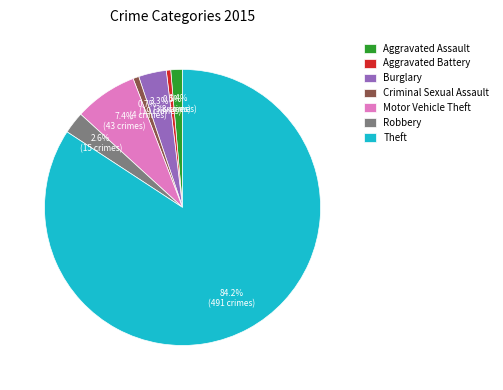

What percentage is the Criminal Sexual Assault slice, to the nearest percent?

1%